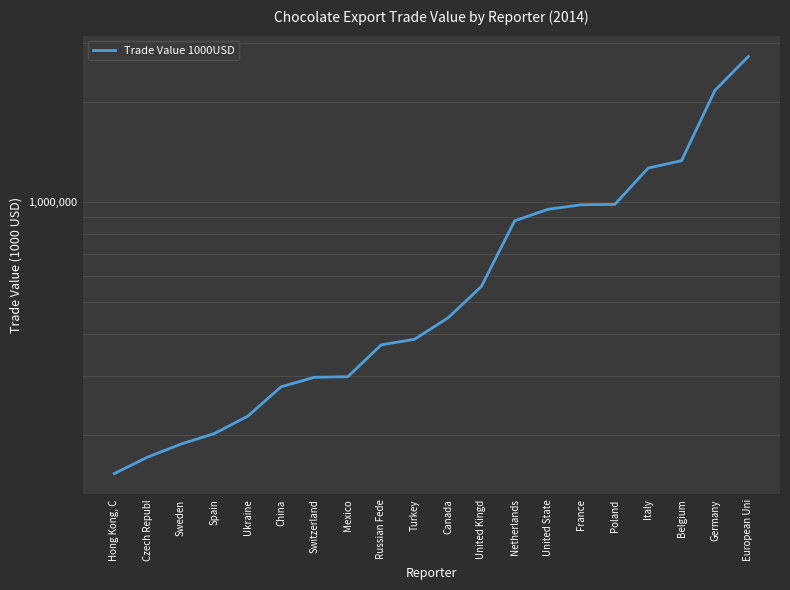

True or false: the data shows 432561.7 at China.

False